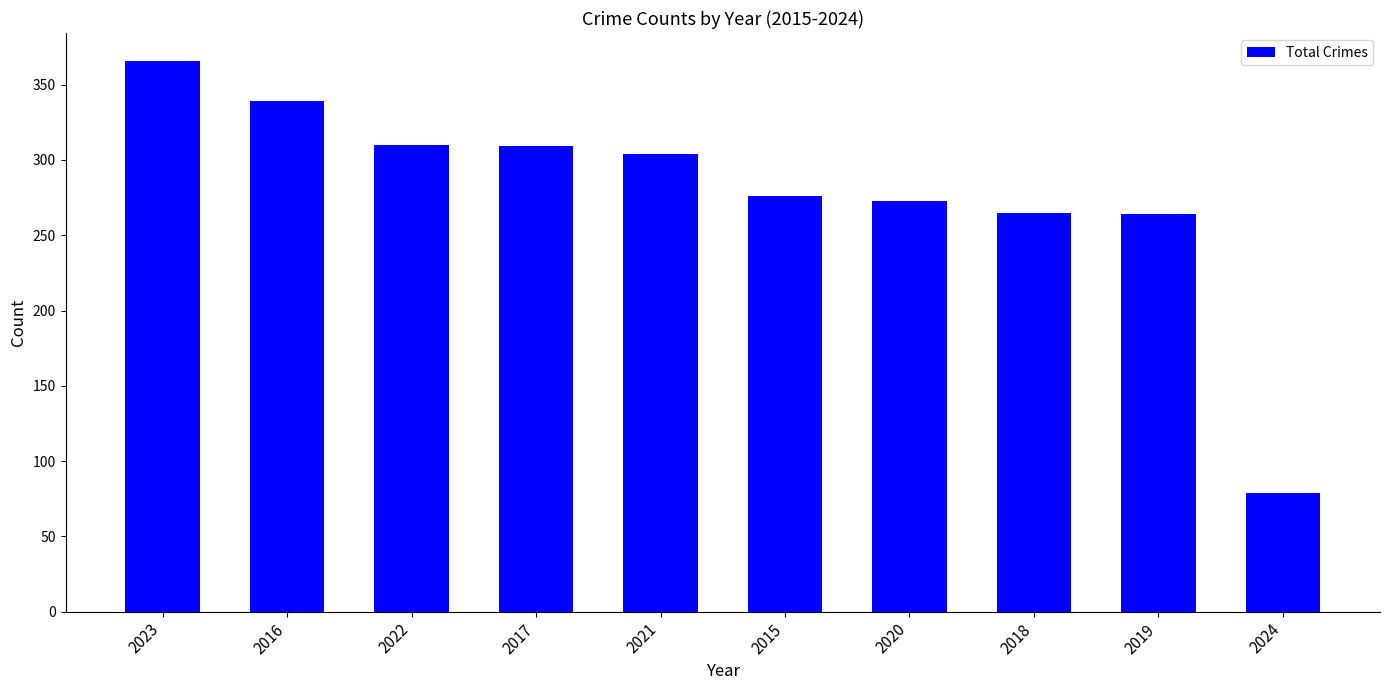

The chart shows a value of 310 at 2022. True or false?

True